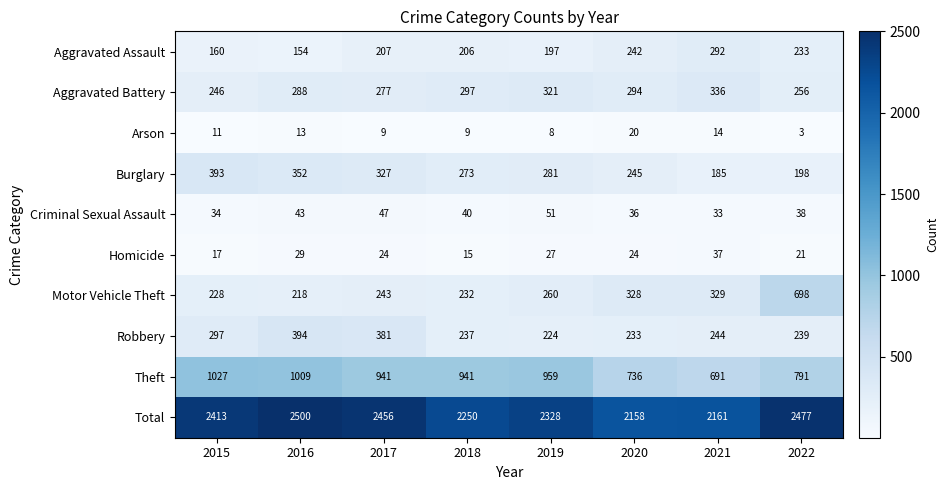

Read the Homicide value at 2015, to the nearest 10.

20